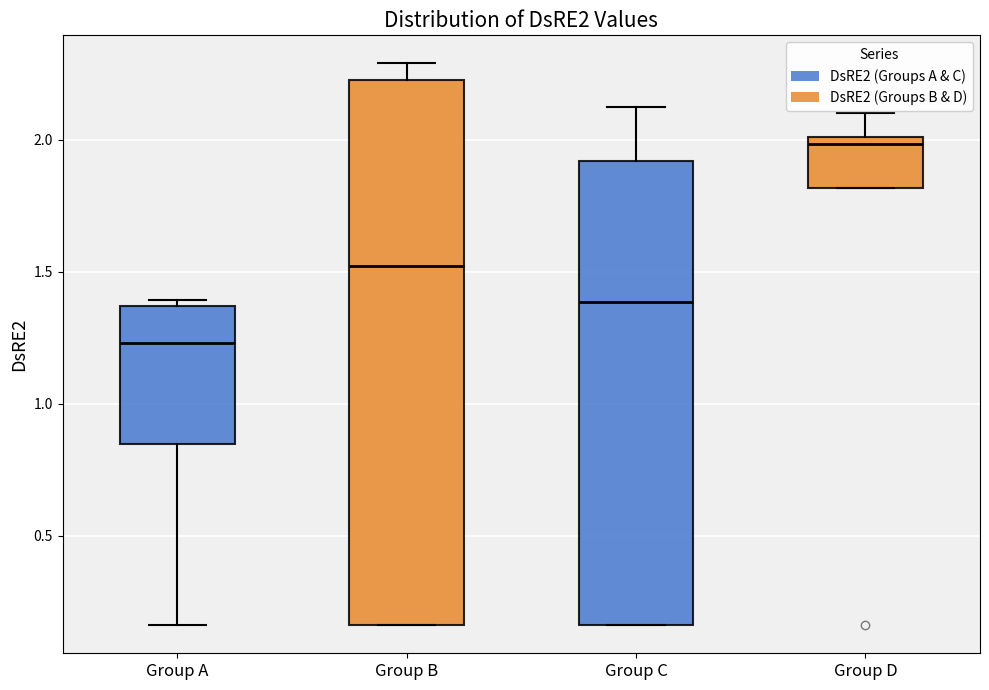

Where does the median line of the box for Group B sit on the y-axis? The values are not printed on the chart, so give them approximately, as read against the axis.

1.50